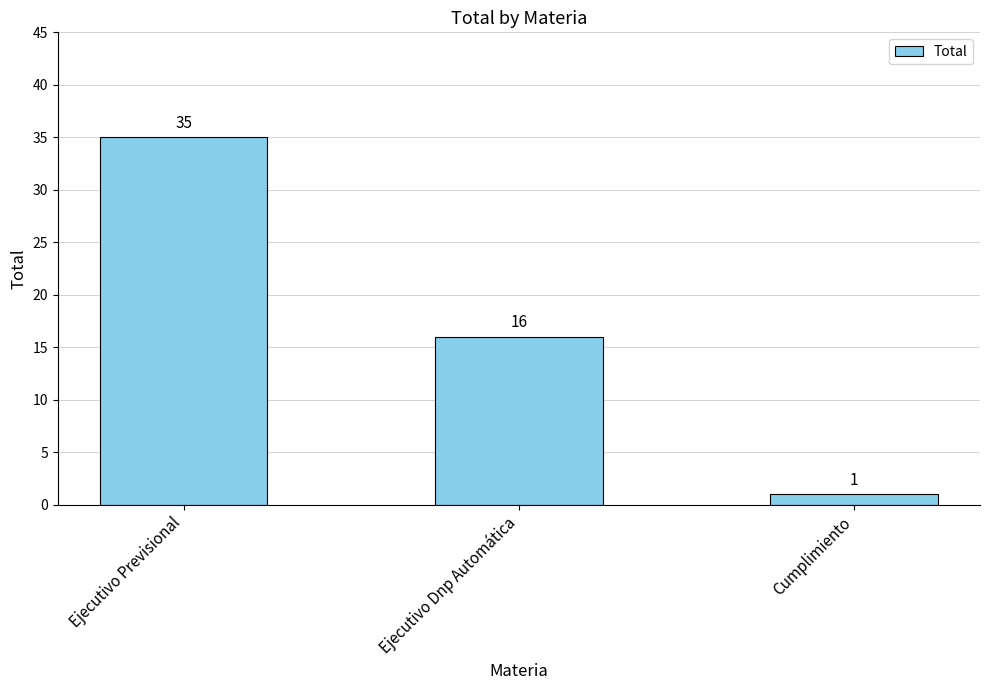

What is the value of the 2nd bar from the left?

16